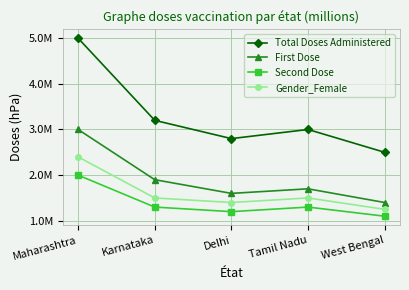

Does the chart have visible grid lines?

Yes